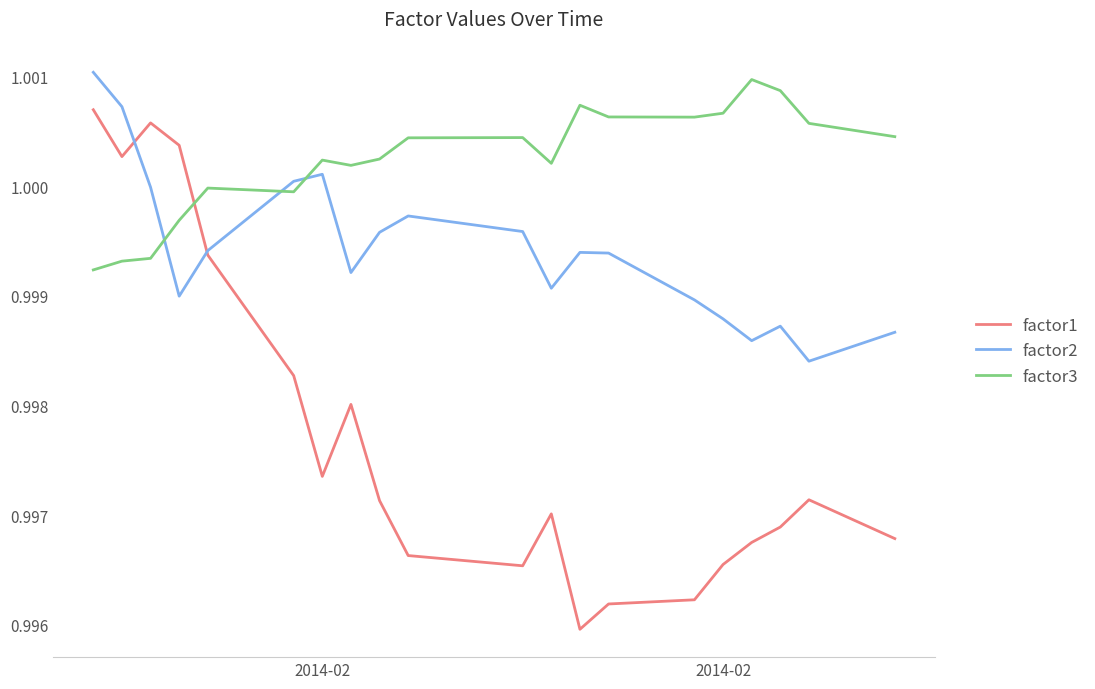

Which series has the largest range (max minus min)?

factor1